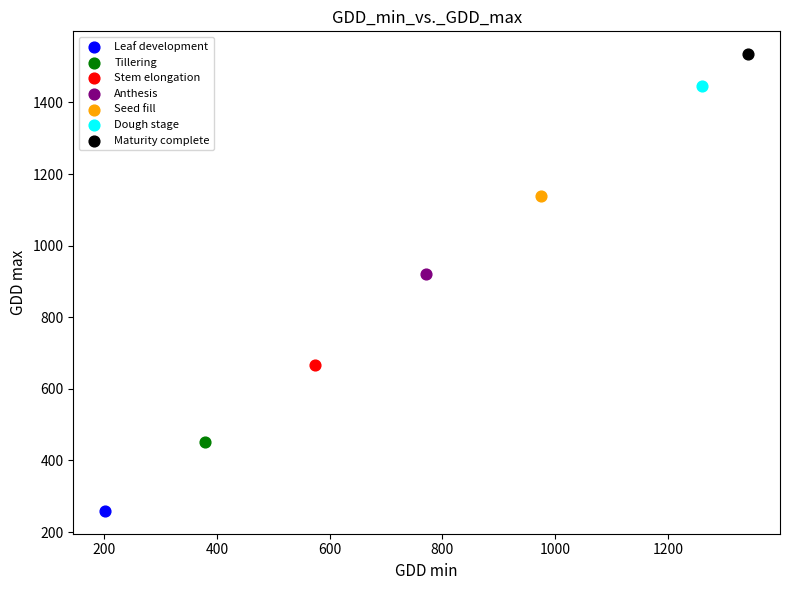

Which series reaches the maximum Y coordinate?

Maturity complete